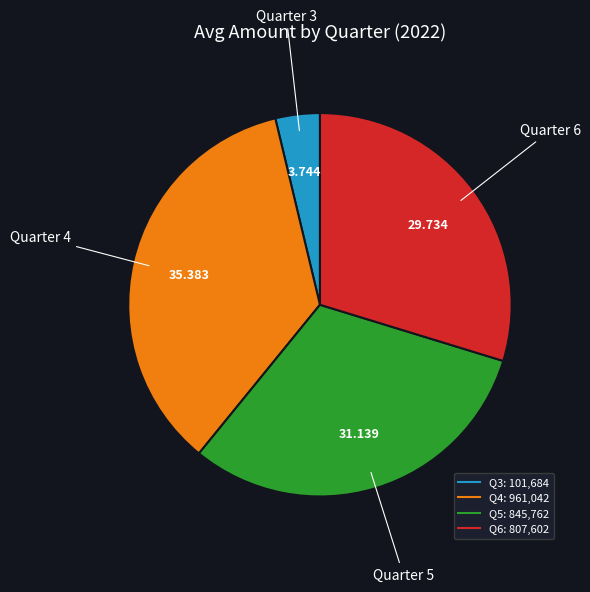

Does any single category account for the majority?

No